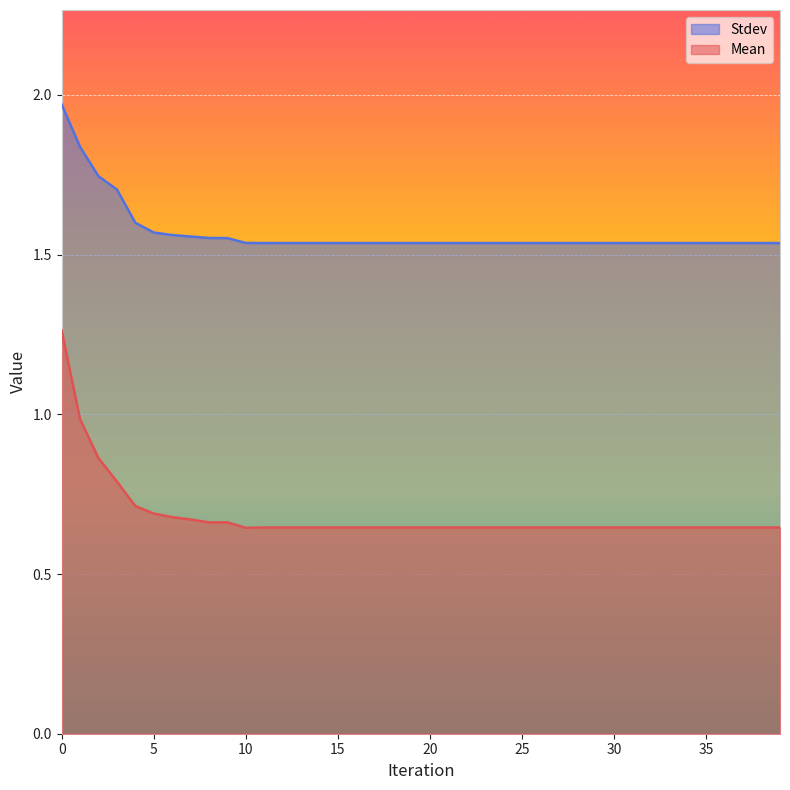

Which series has the largest total across all categories?

Stdev